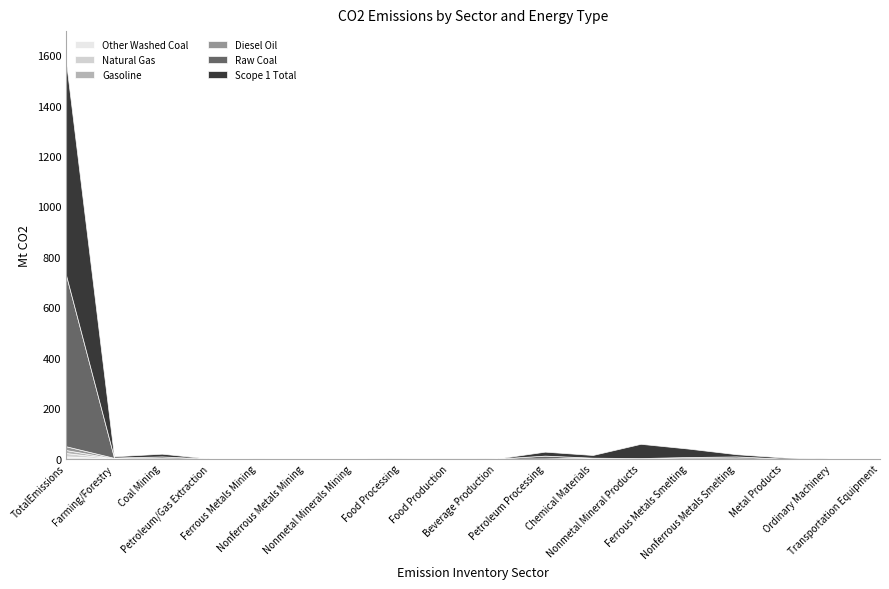

True or false: Other_Washed_Coal and Scope_1_Total cross at least once.

False